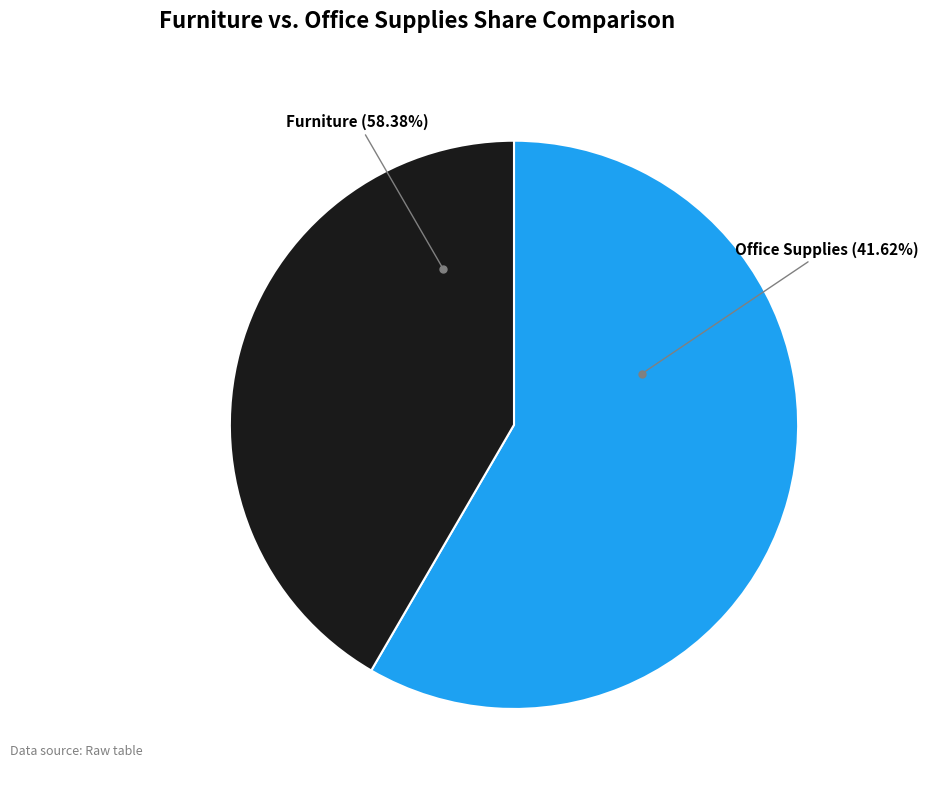

Rank the categories by value from highest to lowest.

Furniture, Office Supplies